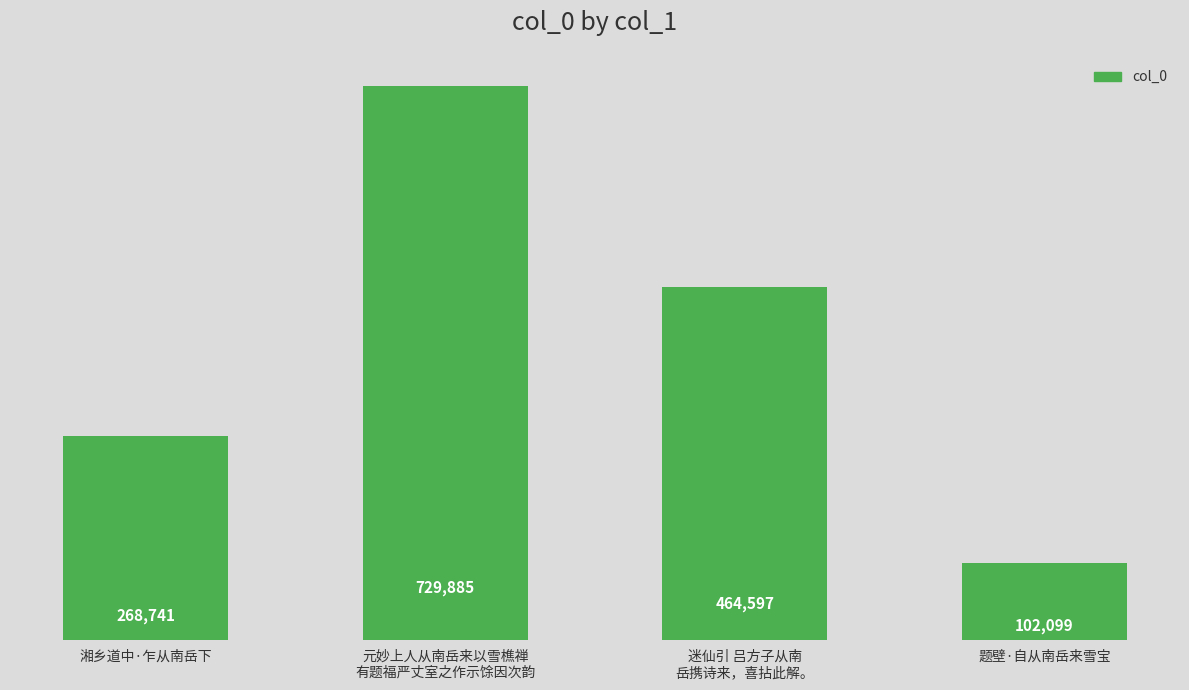

Reading right to left, list all the values displayed in this chart.

102099	464597	729885	268741